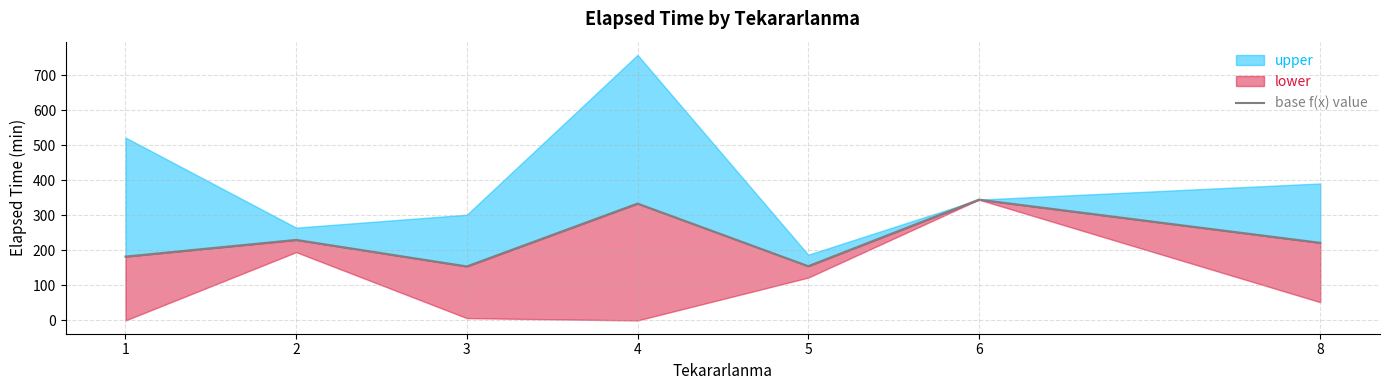

How many lines are shown in the chart?

1